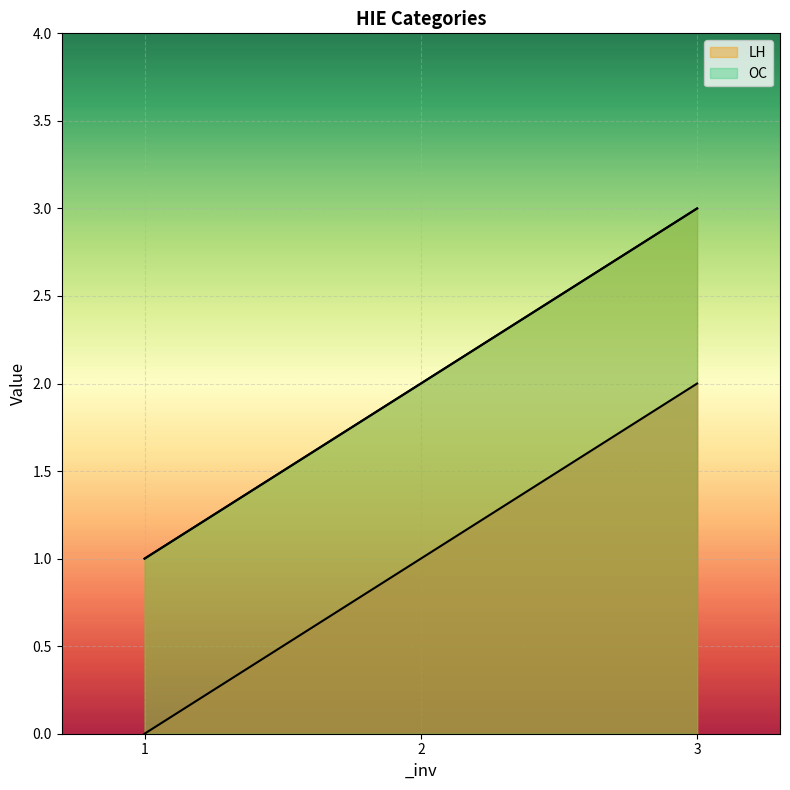

Reading left to right, transcribe all the data shown in this chart.

_inv.0: 1=0	2=1	3=2
LH: 1=1	2=2	3=3
OC: 1=1	2=2	3=3